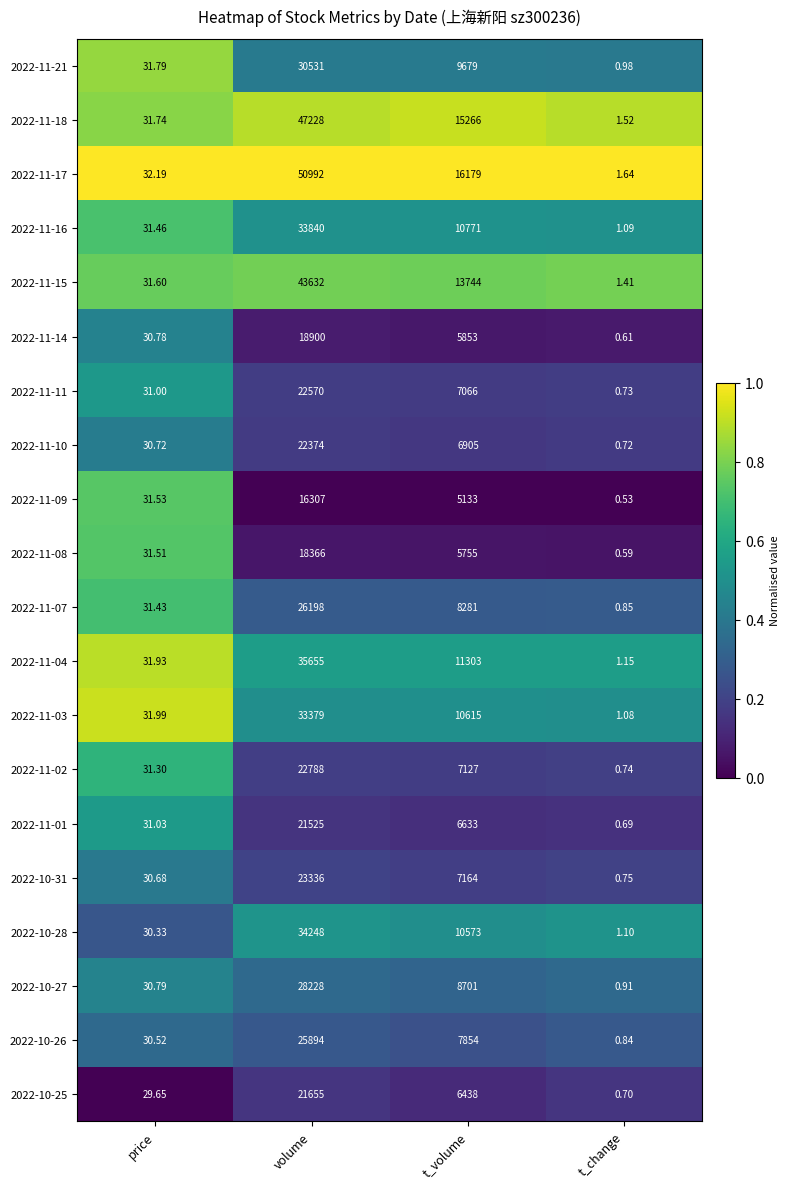

Which series has the widest spread of values?

2022-11-17